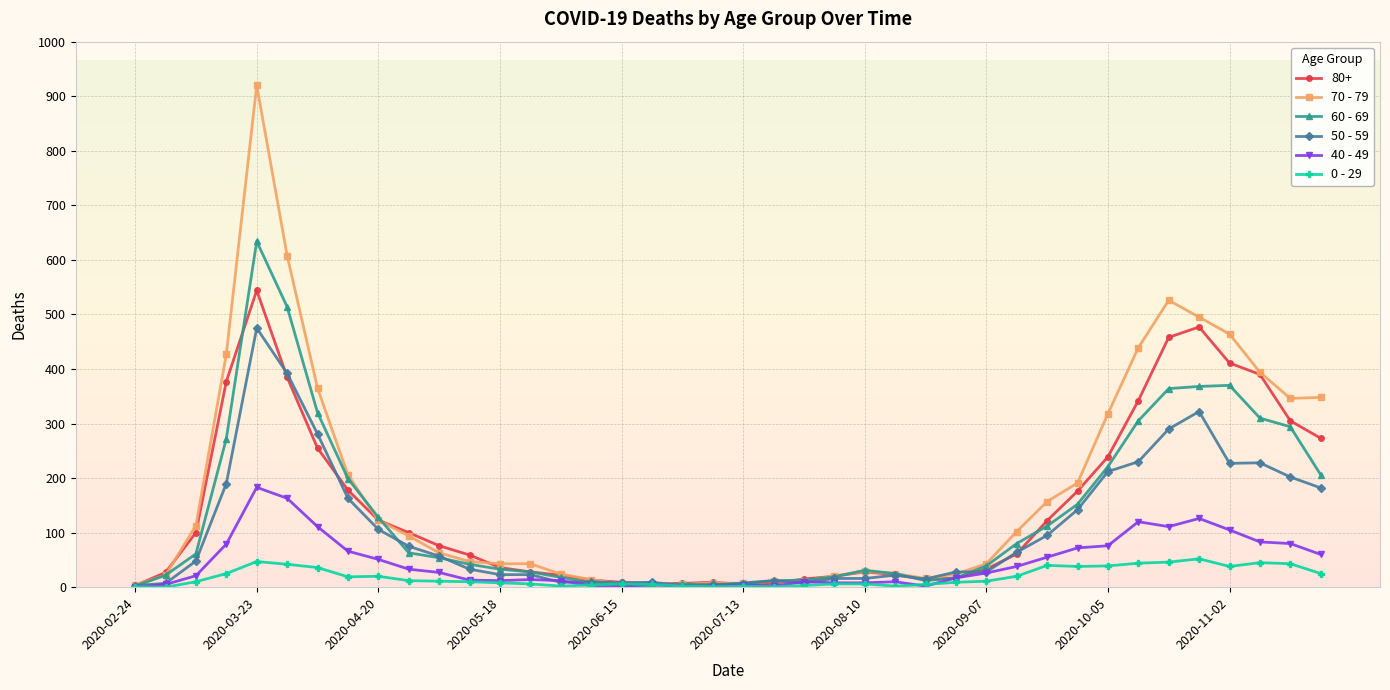

What is the maximum value shown in the chart?

920